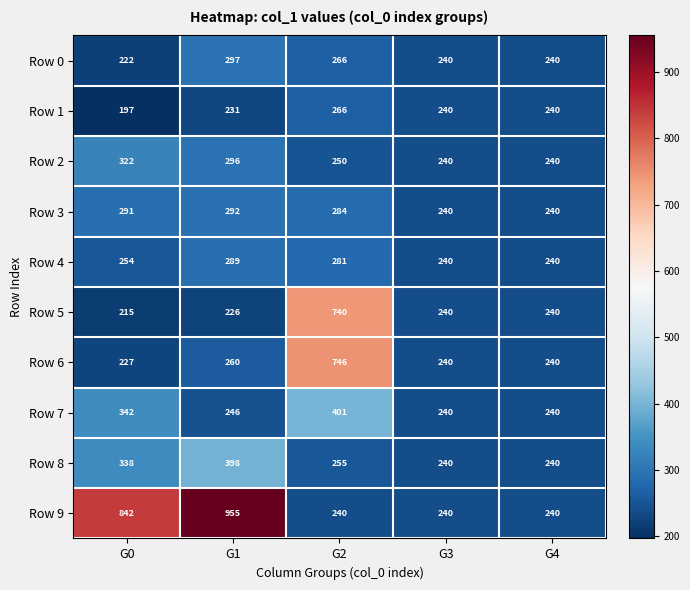

Which label corresponds to the smallest value in the chart?

G0